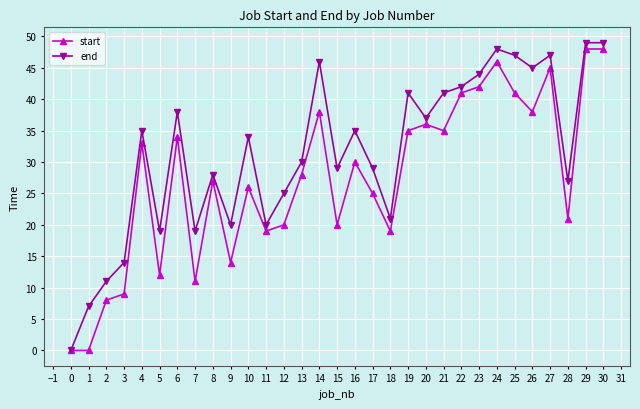

The start series shows 20 at 12. True or false?

True